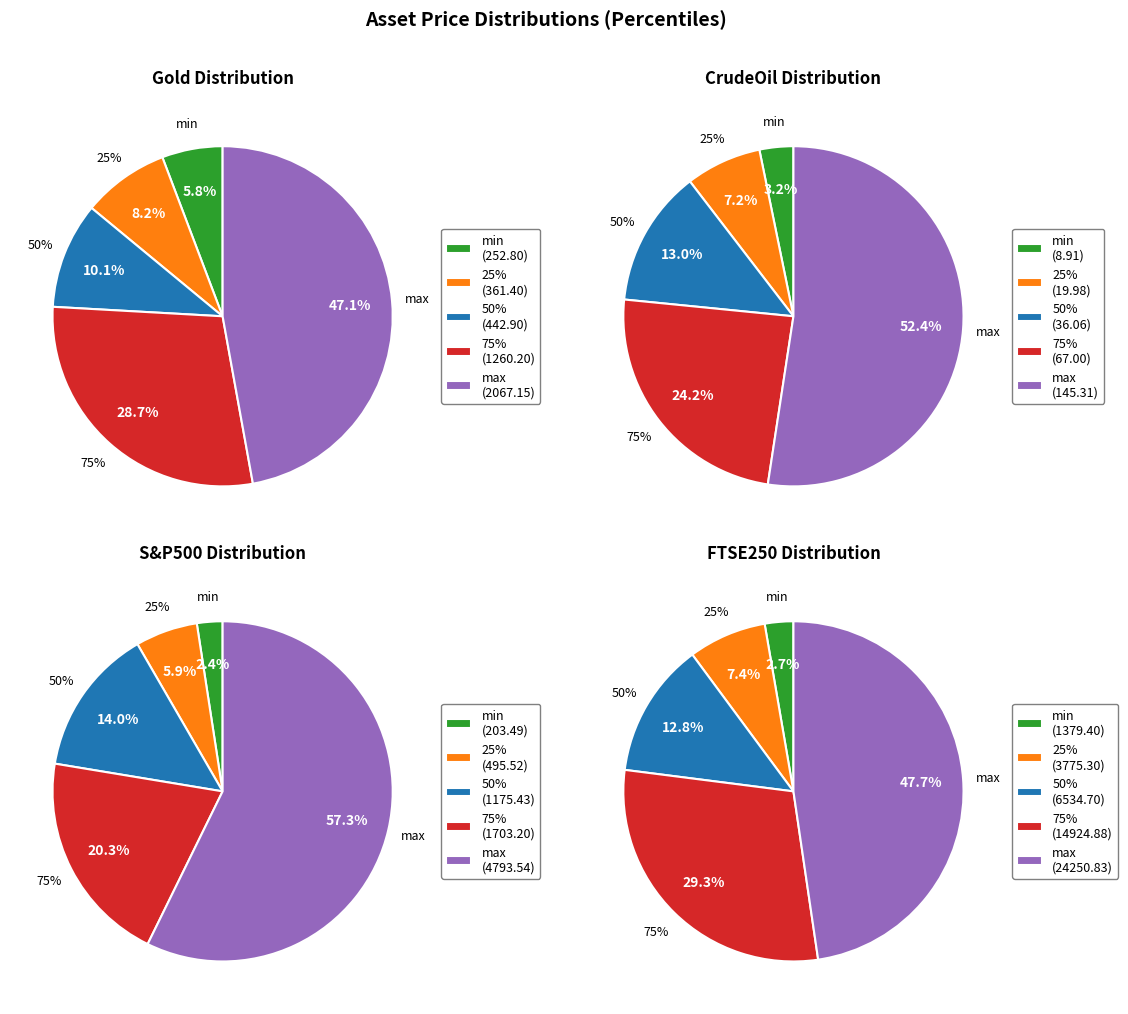

The 50% slice represents 20% of the pie. True or false?

False